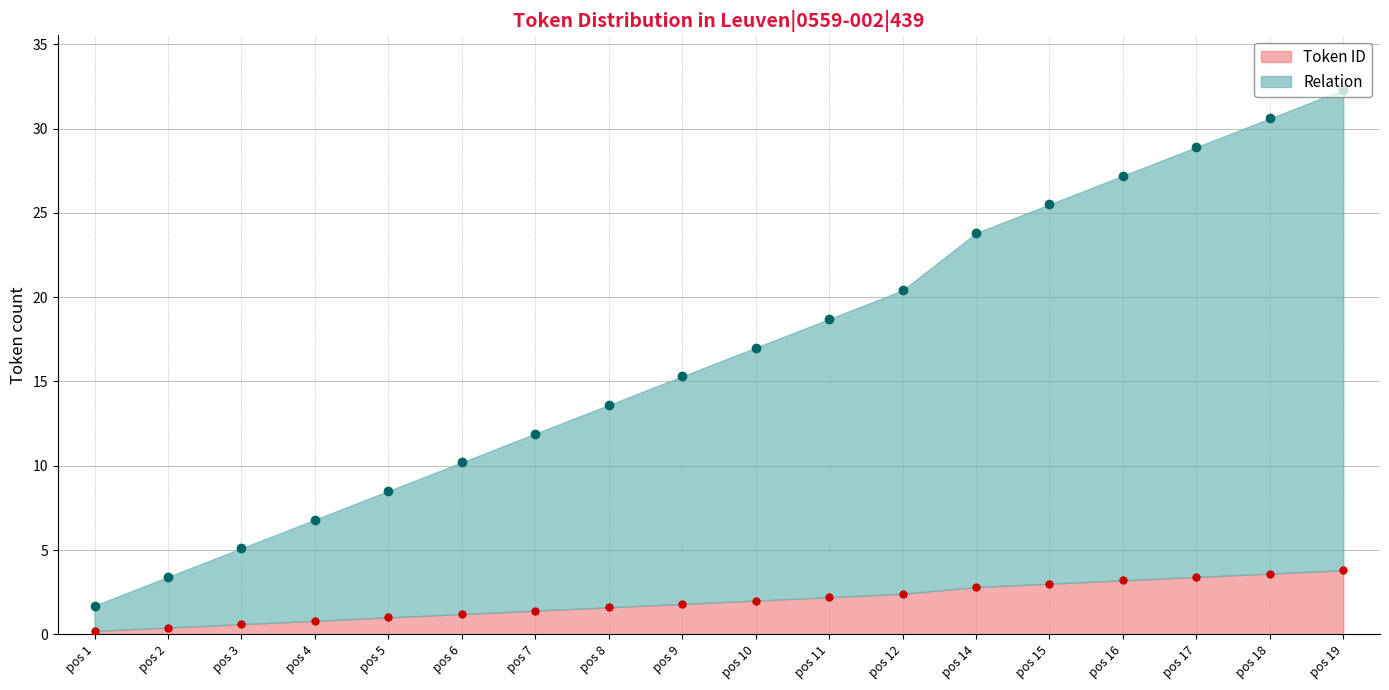

True or false: Token ID has a value of 5.2 at pos 17.

False